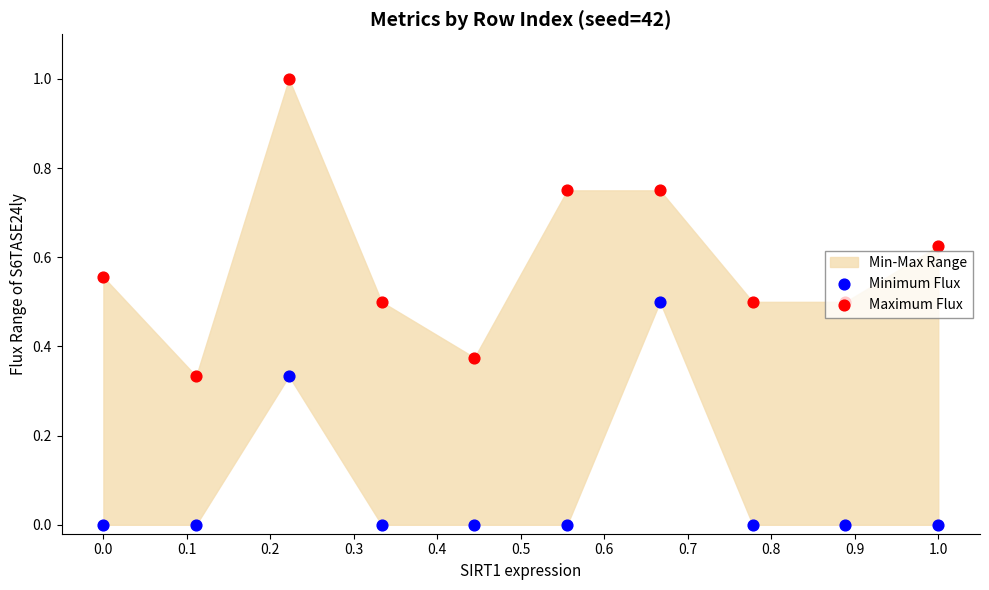

Which series reaches the maximum Y coordinate?

Maximum Flux